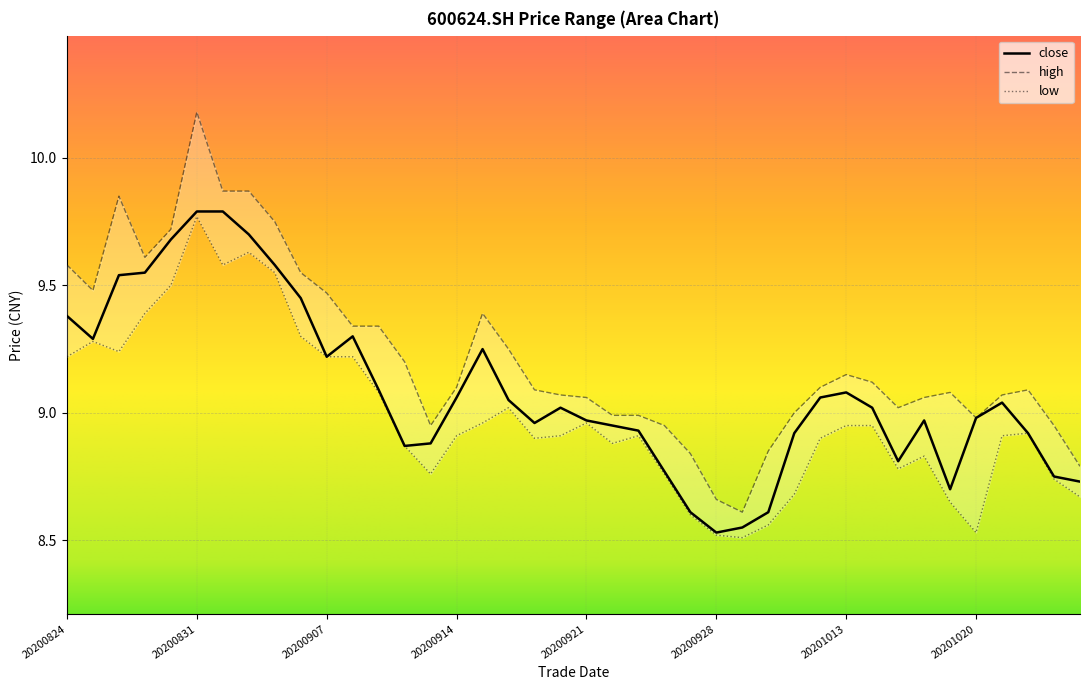

True or false: close and low cross at least once.

False